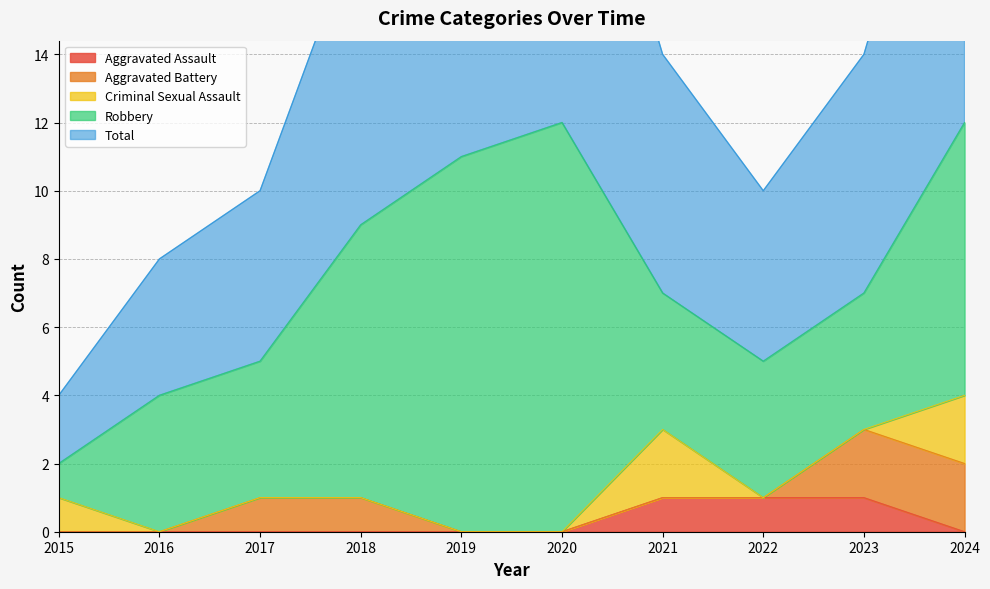

Reading left to right, what are all the values shown in this chart?

Aggravated Assault: 0	0	0	0	0	0	1	1	1	0
Aggravated Battery: 0	0	1	1	0	0	0	0	2	2
Criminal Sexual Assault: 1	0	0	0	0	0	2	0	0	2
Robbery: 1	4	4	8	11	12	4	4	4	8
Total: 2	4	5	9	11	12	7	5	7	12